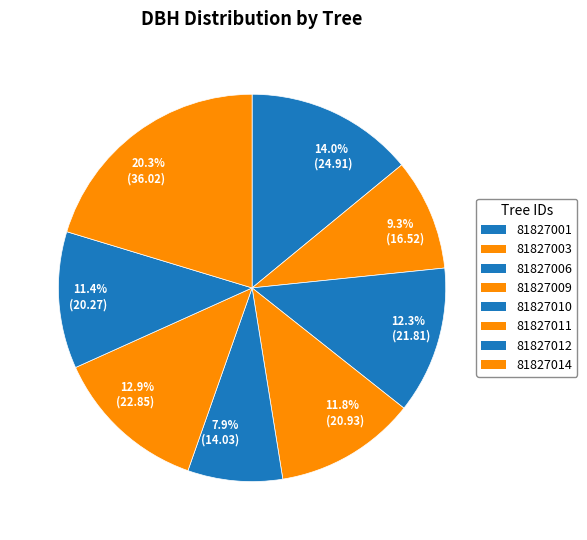

Does 12.3% (21.81) account for over 50% of the chart?

No